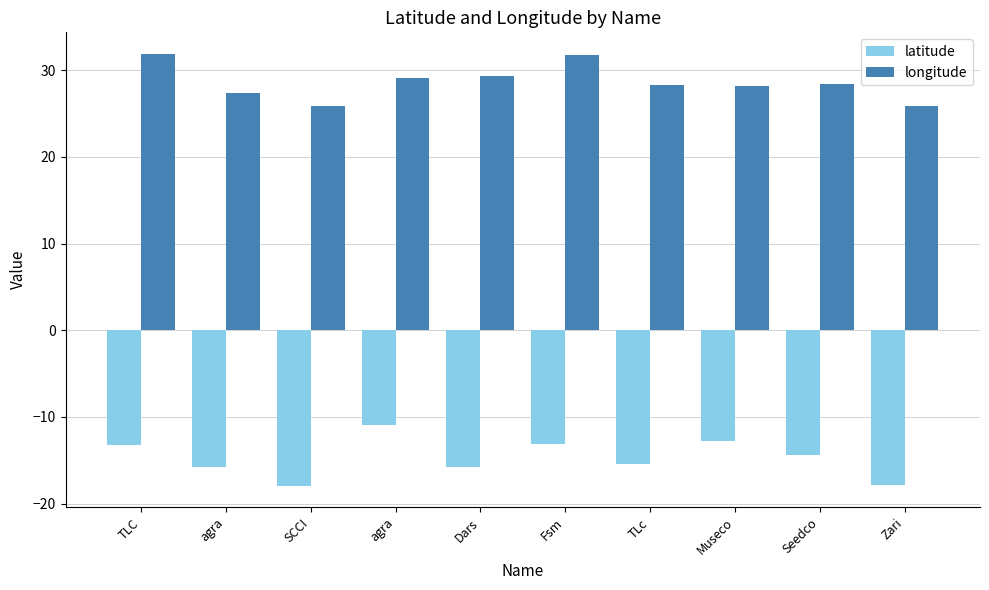

What is the label of the 8th bar from the right?

SCCI